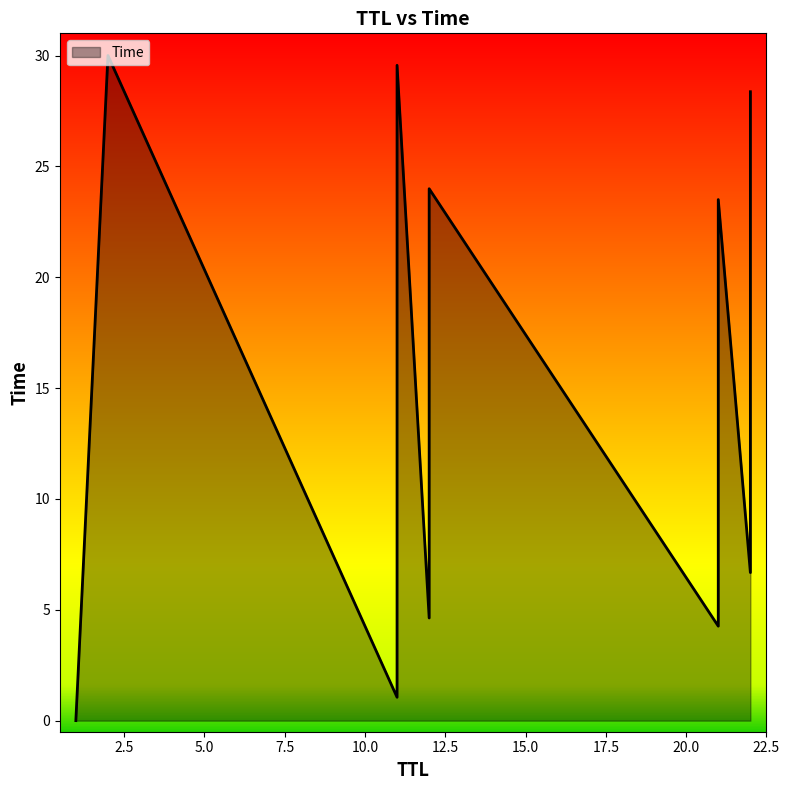

Between 1 and 12, which is larger?

12